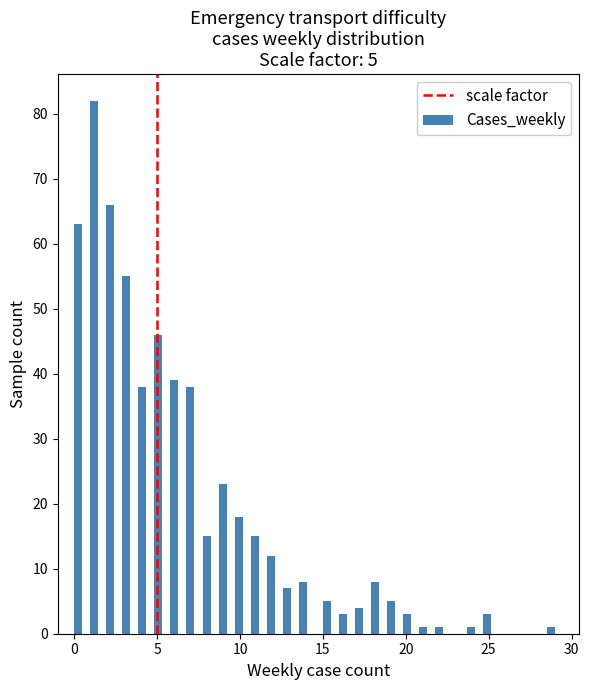

Read against the x-axis, roughly where is the centre of the tallest bar?

1.0